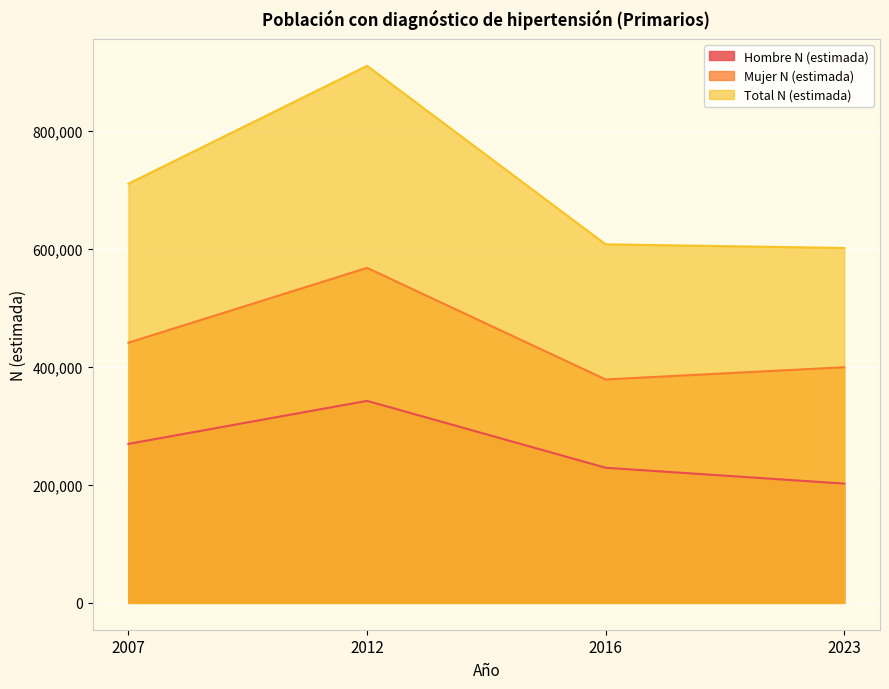

Between 2023 and 2016, which is larger?

2016